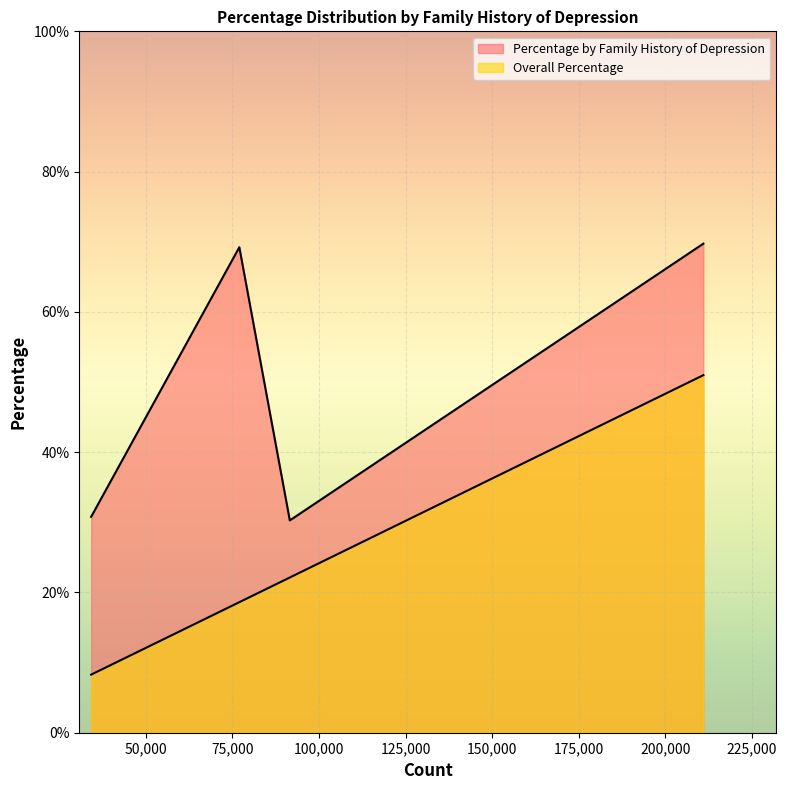

How many lines are shown in the chart?

2